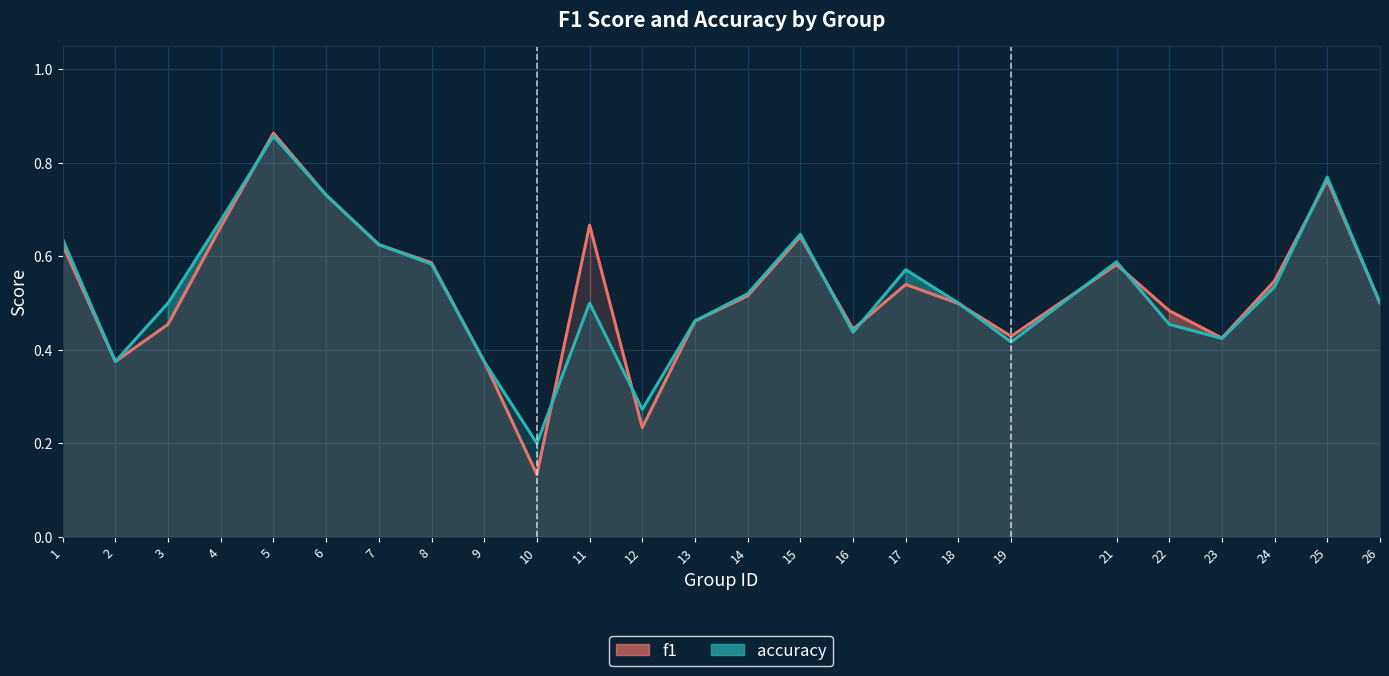

What is the value of the accuracy point at the 1st from the left?

0.6